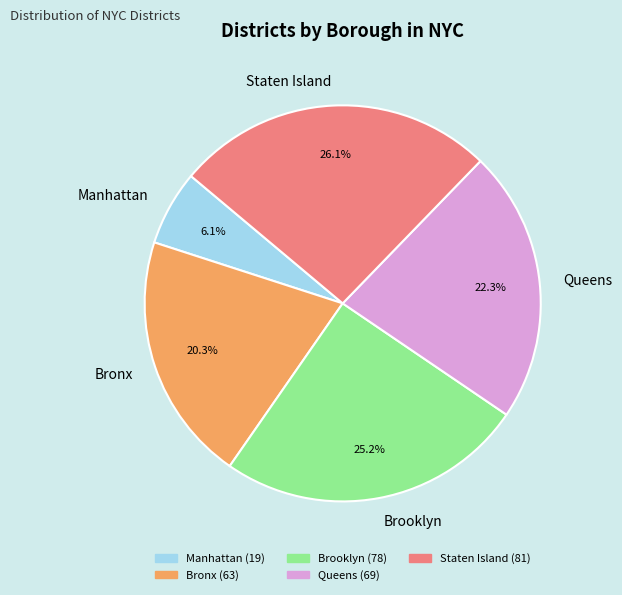

True or false: Bronx accounts for 20% of the total.

True